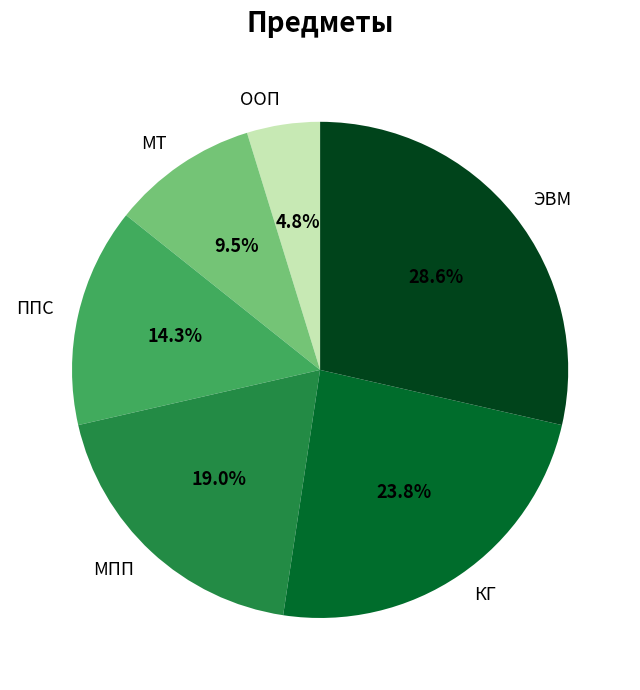

Which has a higher value, МТ or ЭВМ?

ЭВМ